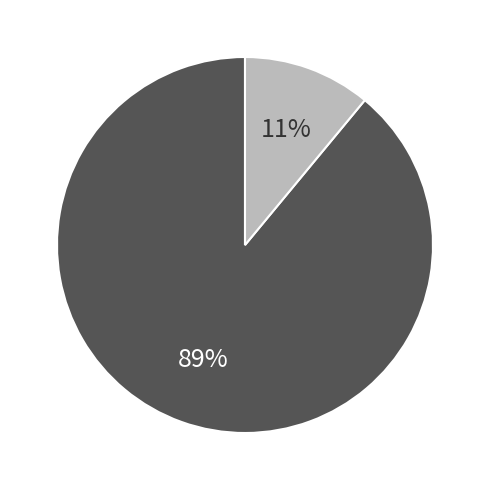

Is there a majority slice in this chart?

Yes